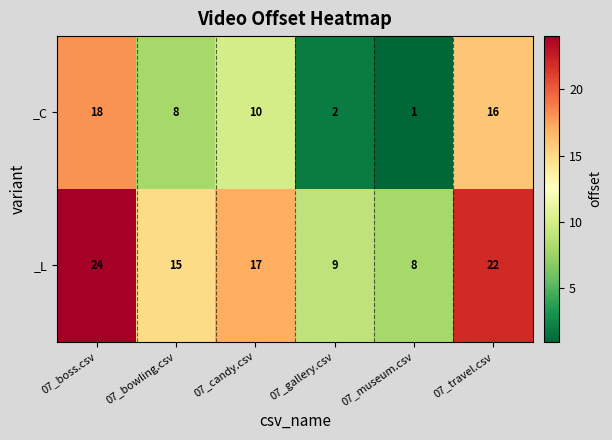

Reading left to right, what are all the values shown in this chart?

_C: 18	8	10	2	1	16
_L: 24	15	17	9	8	22